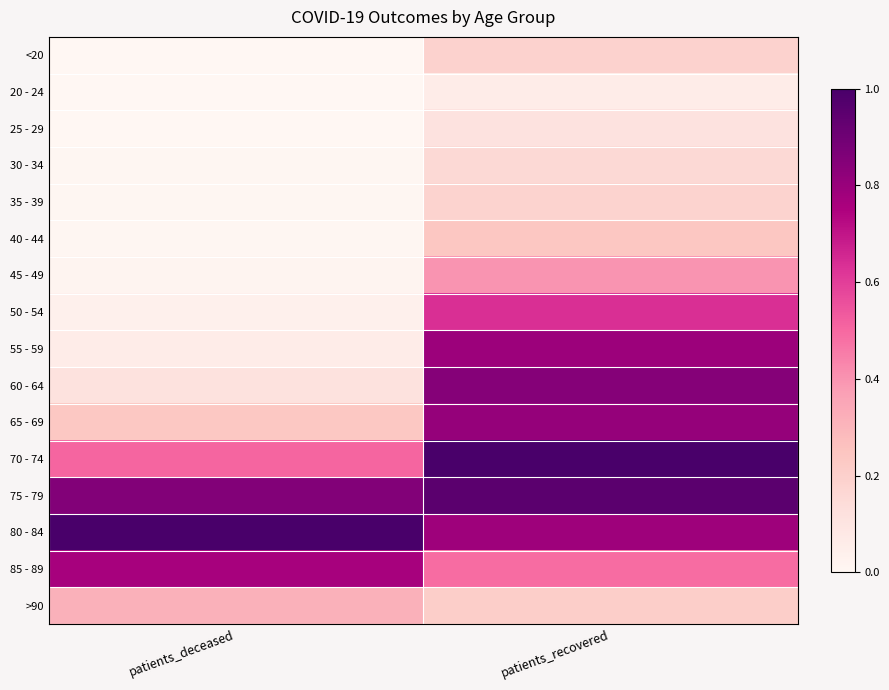

Count the number of categories in the chart.

2